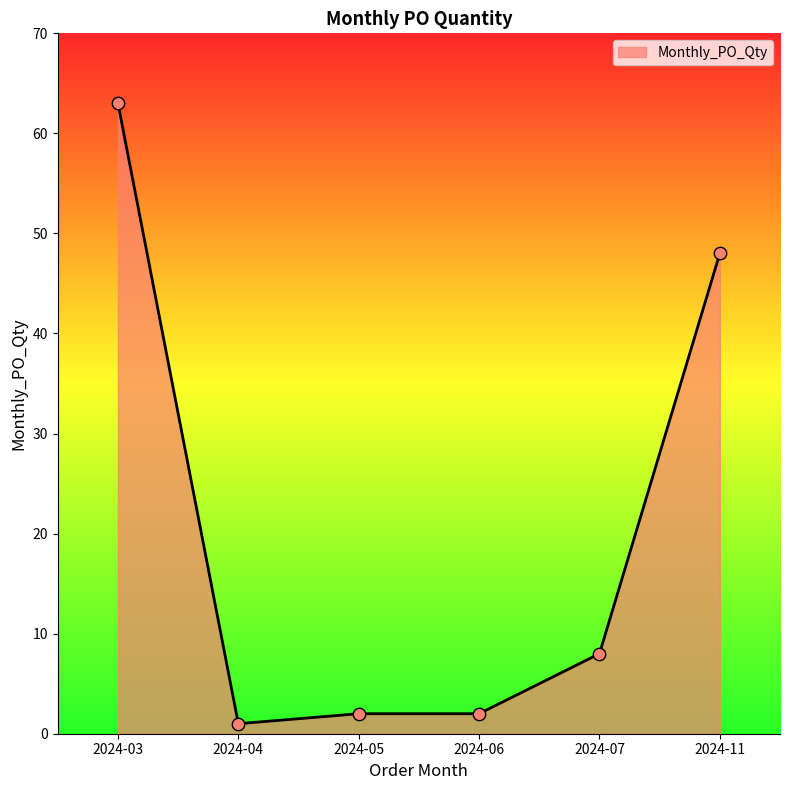

What is the change in value from 2024-03 to 2024-11?

-15